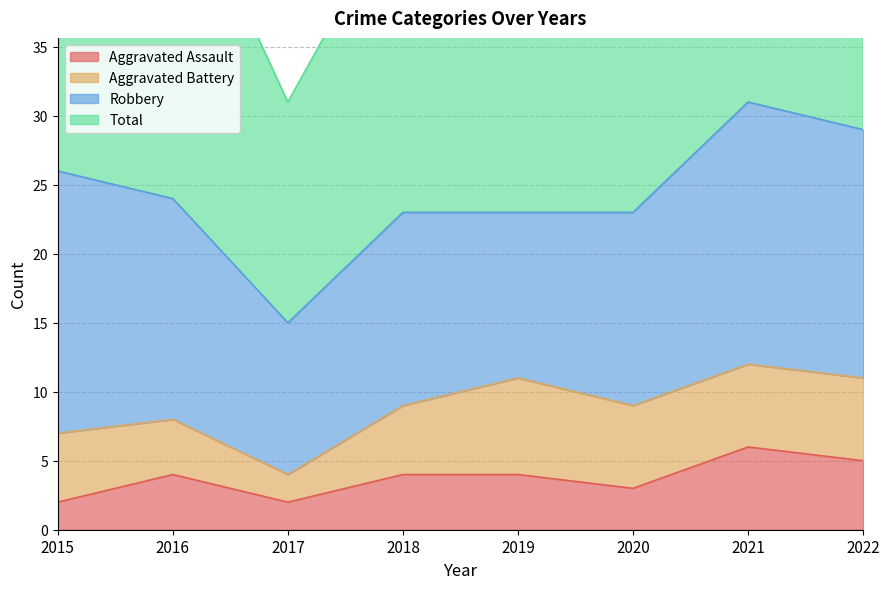

What is the total value across all series at 2020?

50